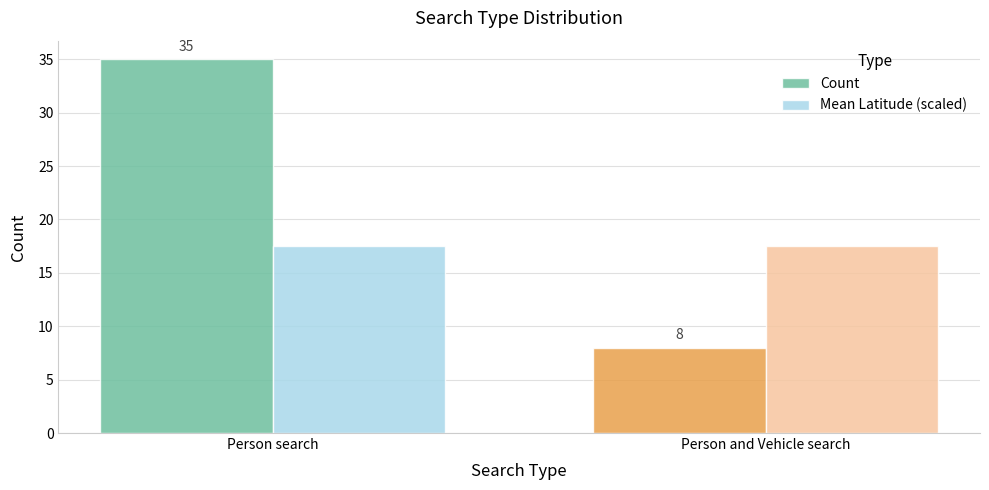

Is it true that Mean Latitude (scaled) equals 5.4 at Person and Vehicle search?

False